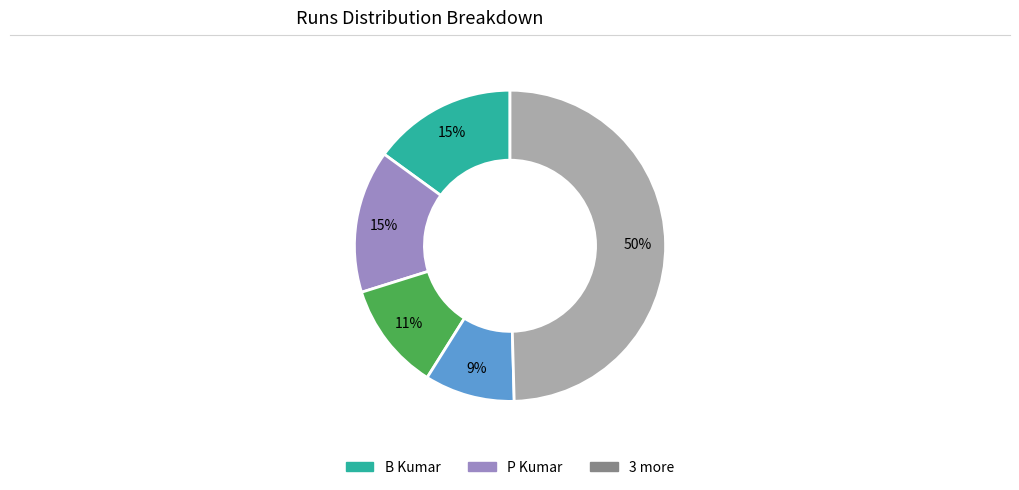

To the nearest percent, what is the average slice percentage?

20%